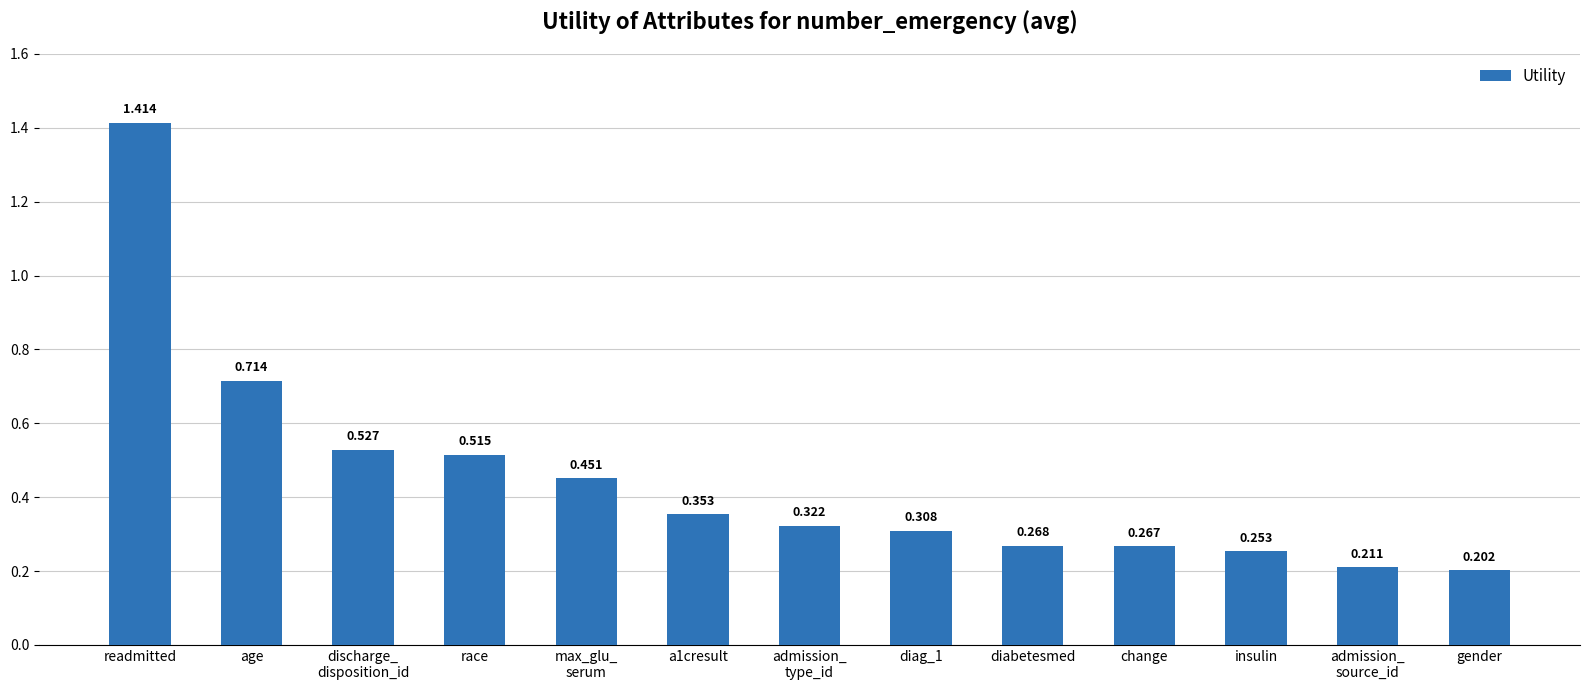

True or false: the data shows 1.1 at age.

False